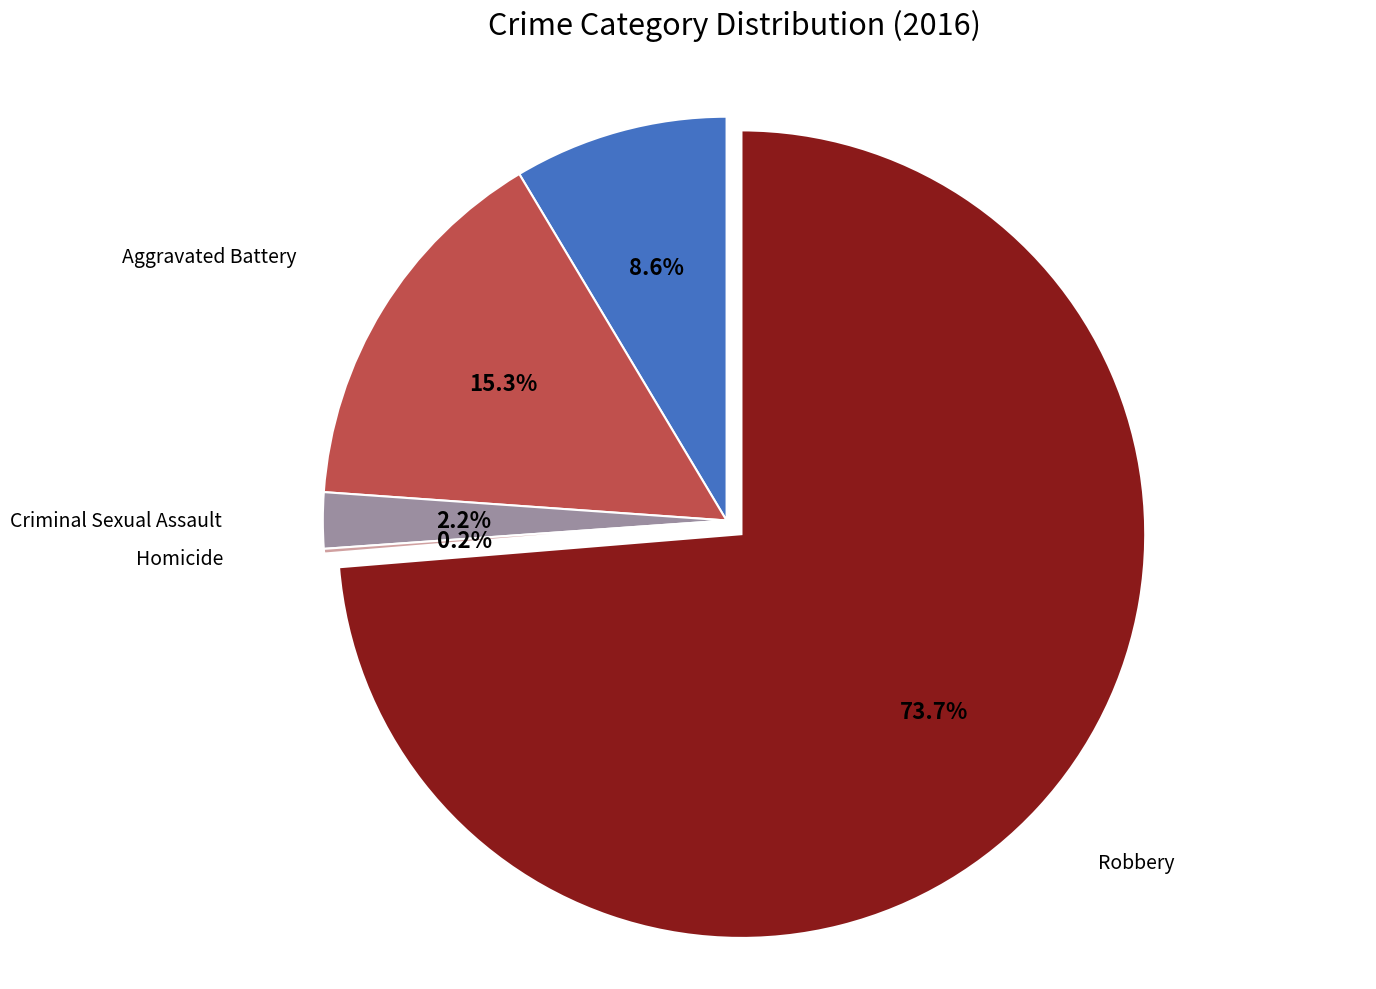

Is there any slice that represents more than half of the pie?

Yes